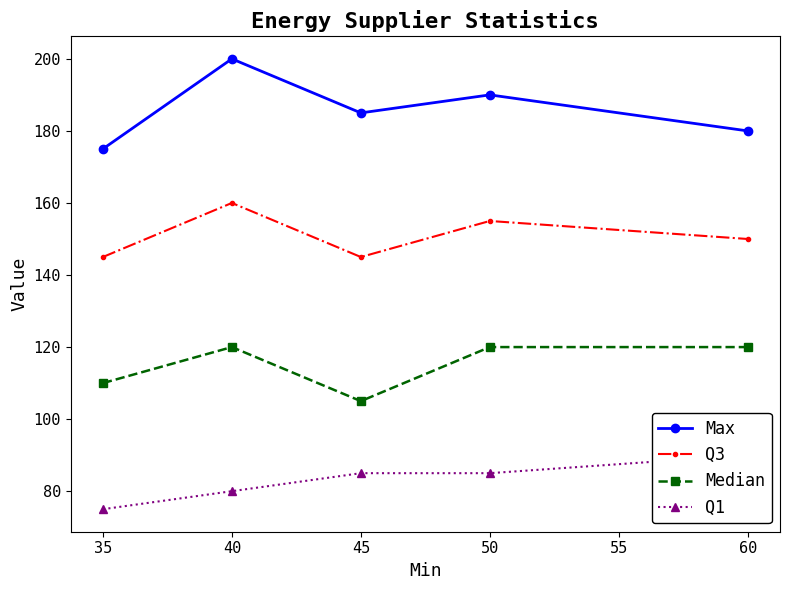

Does the chart display data point markers on the line(s)?

Yes